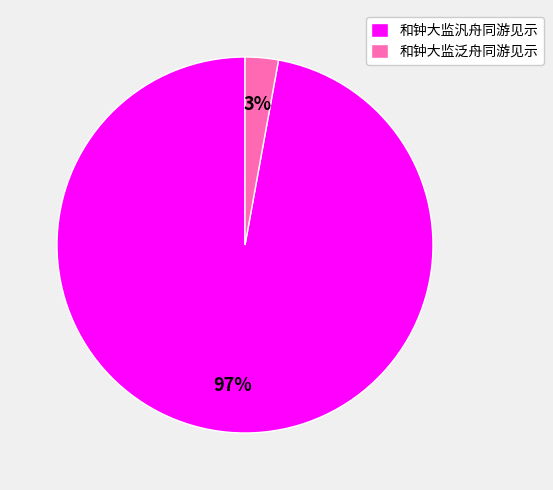

Is it true that 和钟大监泛舟同游见示 is 16% of the pie?

False